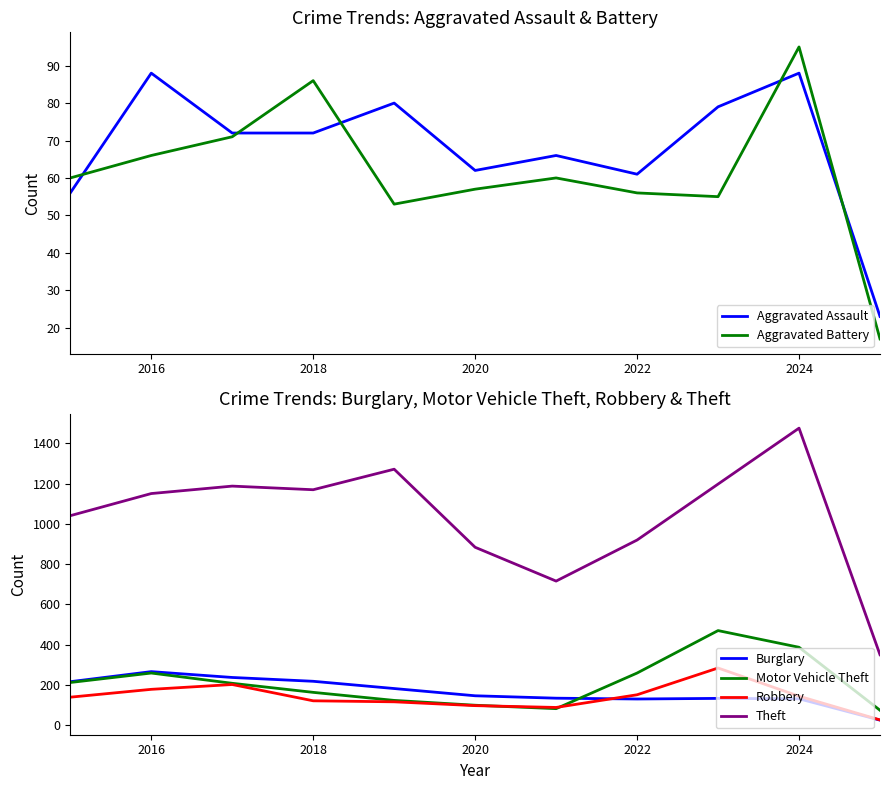

What is the value of the Burglary point at the 10th from the left?

131